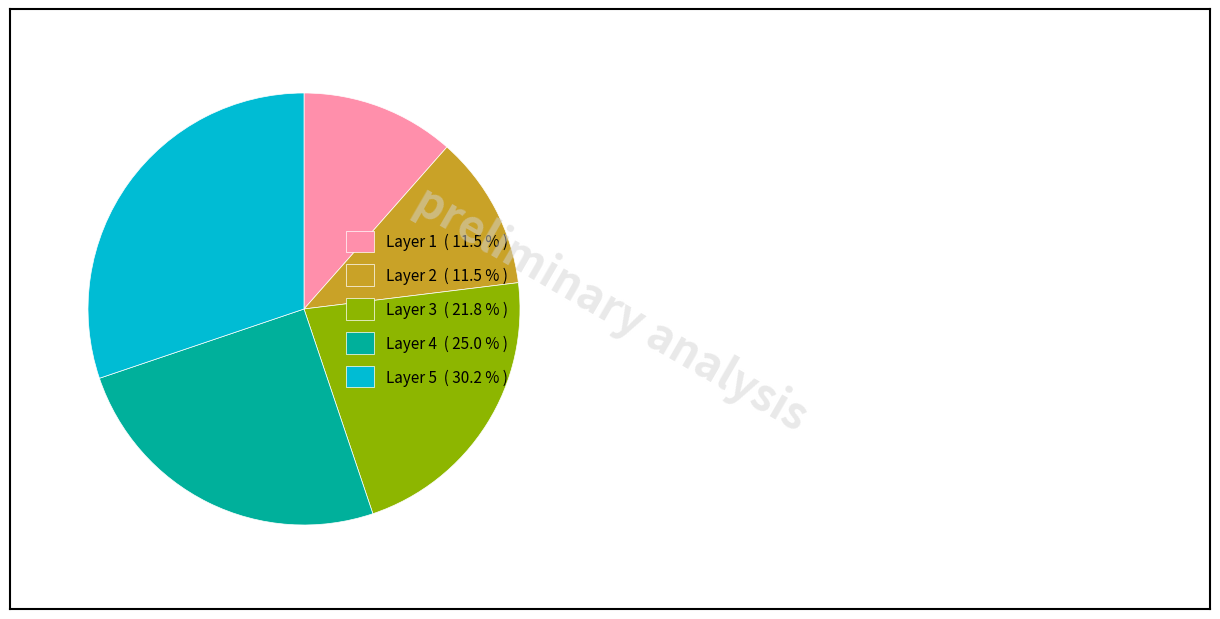

Count the number of slices in the pie.

5